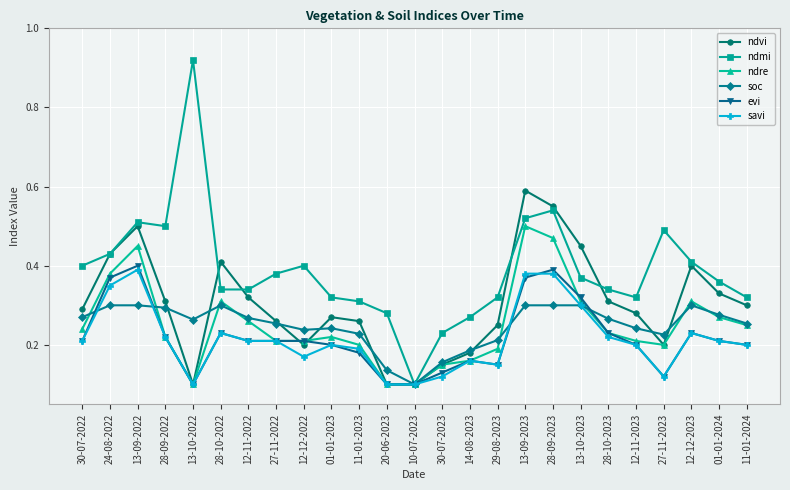

Where is soc nearest to the value 0?

10-07-2023